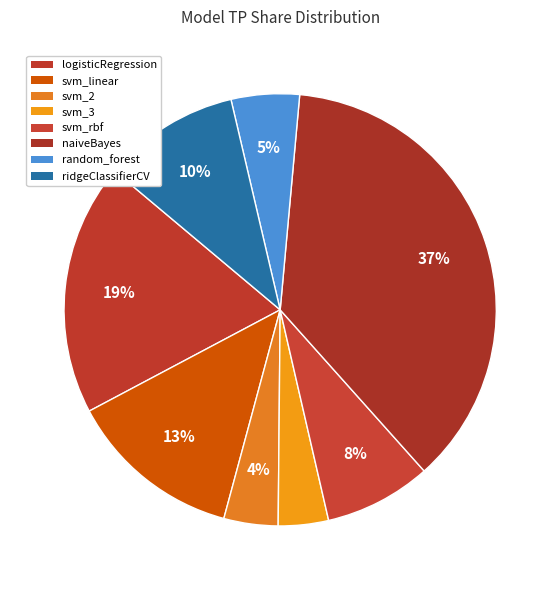

How many segments does this pie chart have?

8